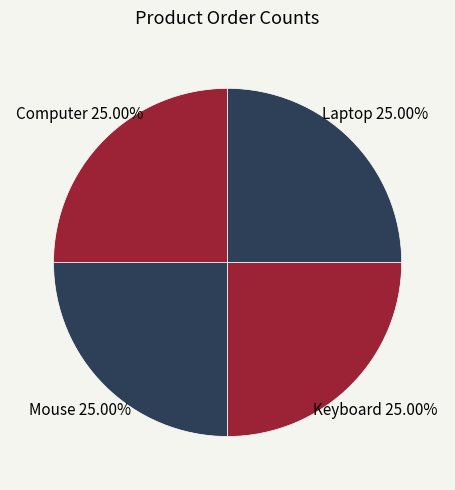

Does Keyboard represent more than half of the total?

No